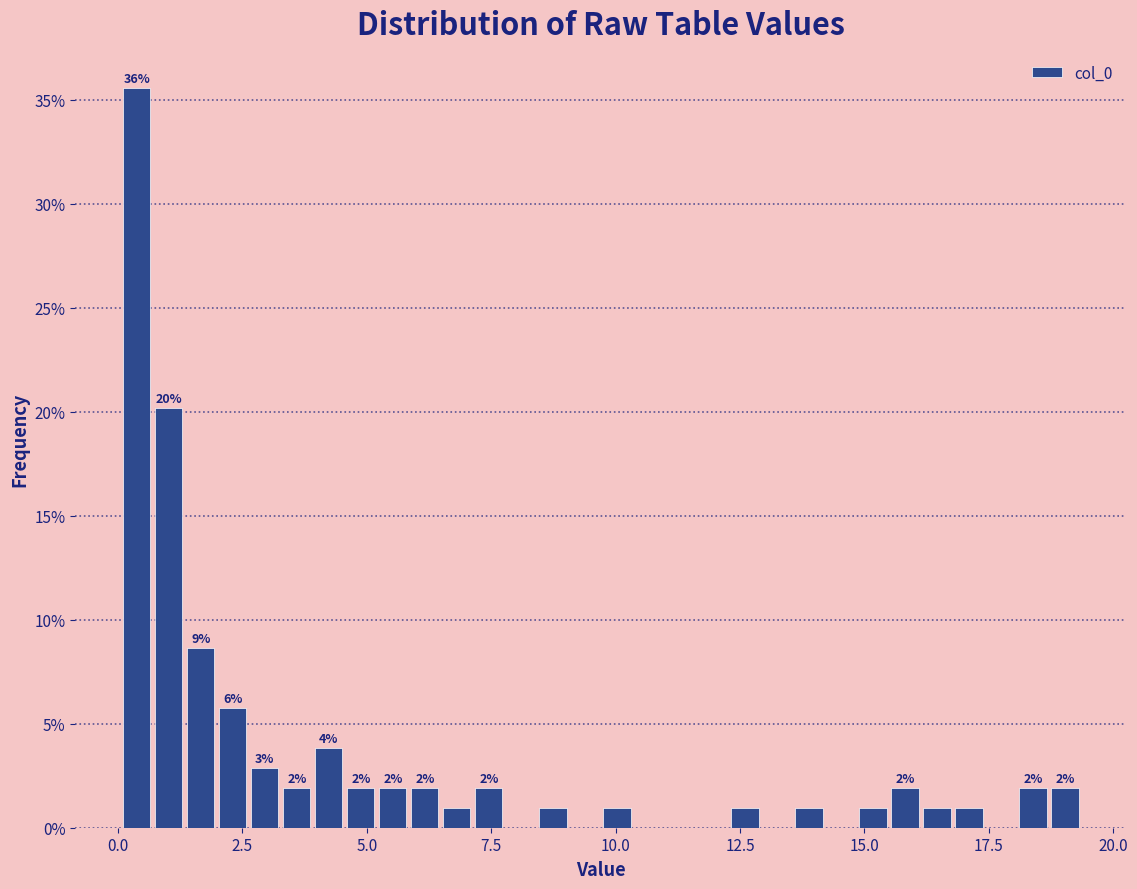

Read against the x-axis, roughly where is the centre of the tallest bar?

0.5